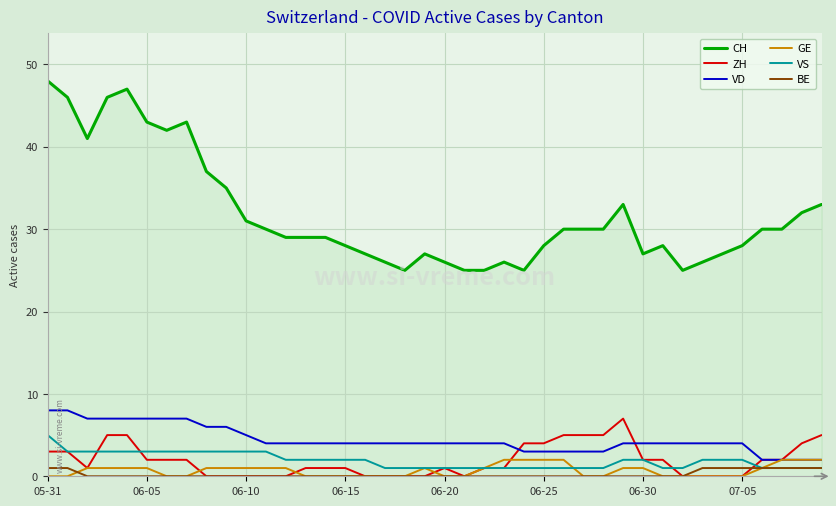

What is the maximum value shown in the chart?

48